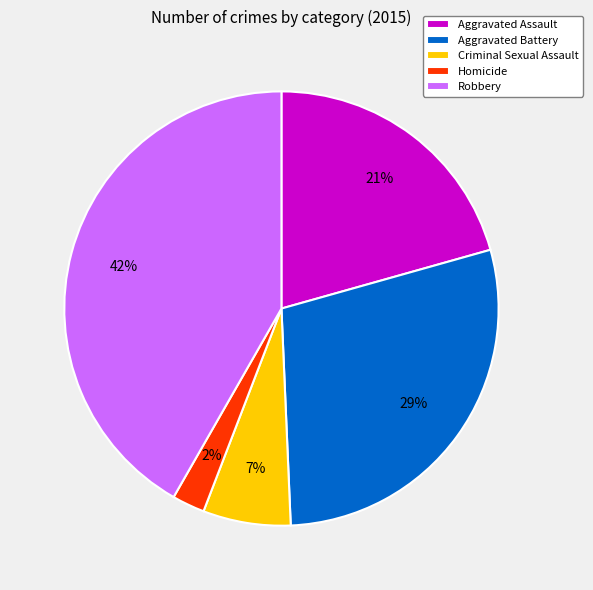

Which has a higher value, Aggravated Assault or Robbery?

Robbery